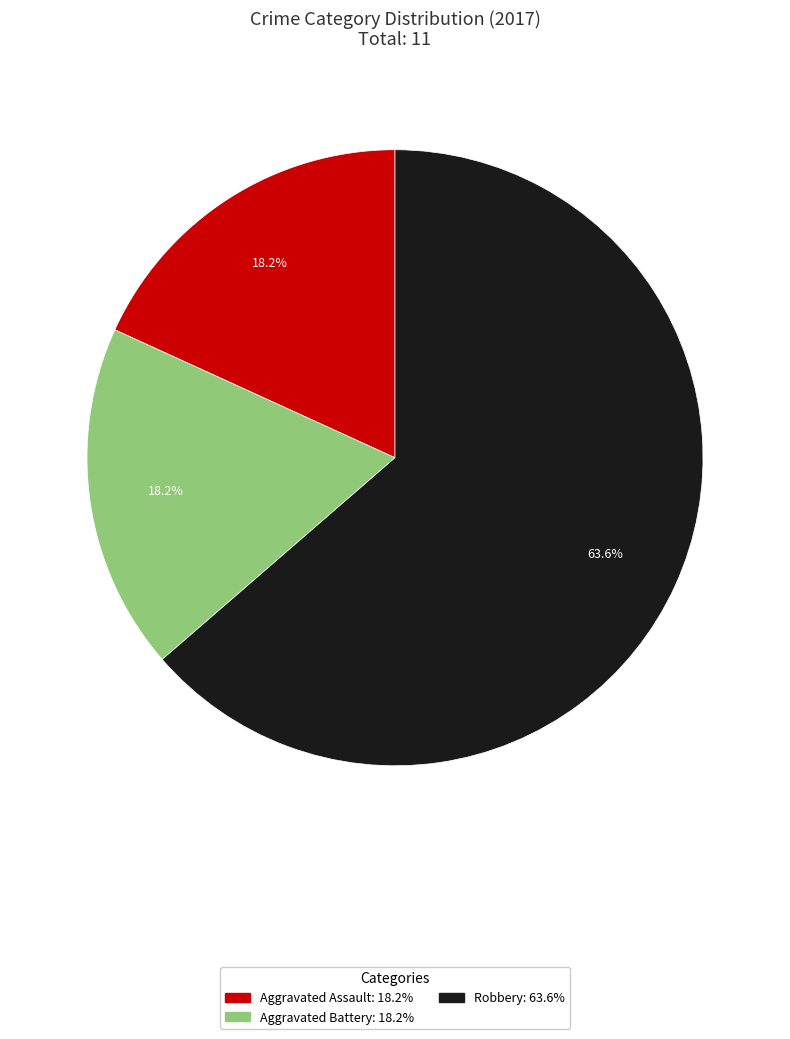

True or false: Aggravated Battery accounts for 27% of the total.

False